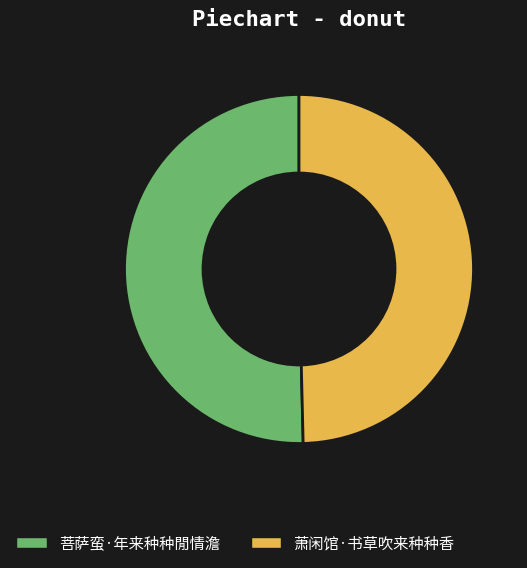

How many slices are in this pie chart?

2